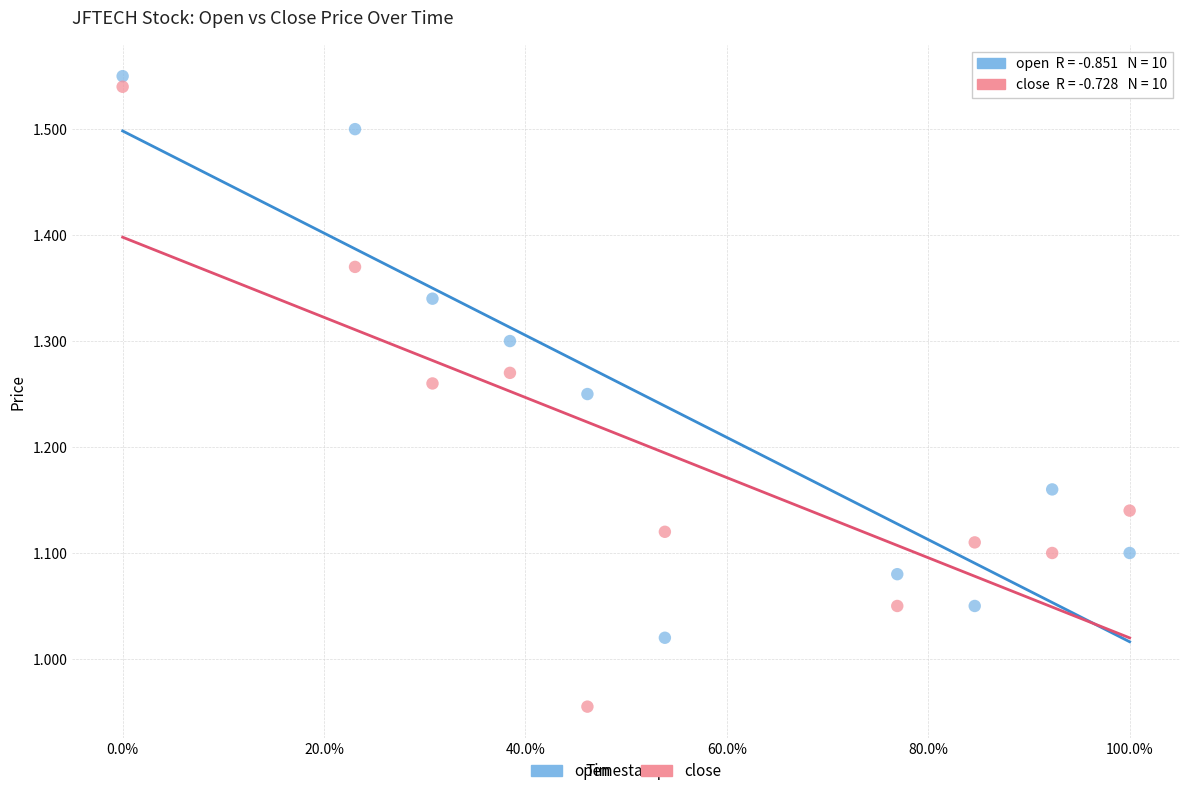

Across all data points, what is the range of Y values (max minus min)?

0.6